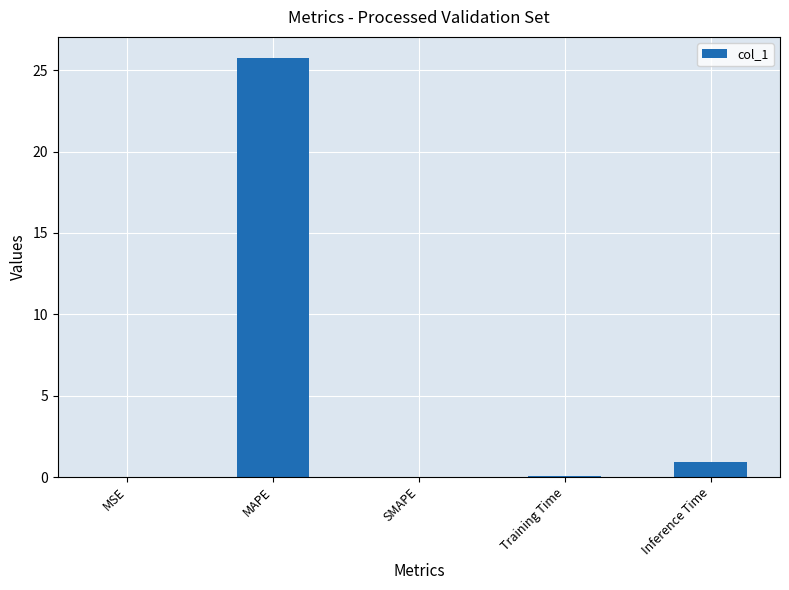

Which has a higher value, MAPE or Training Time?

MAPE